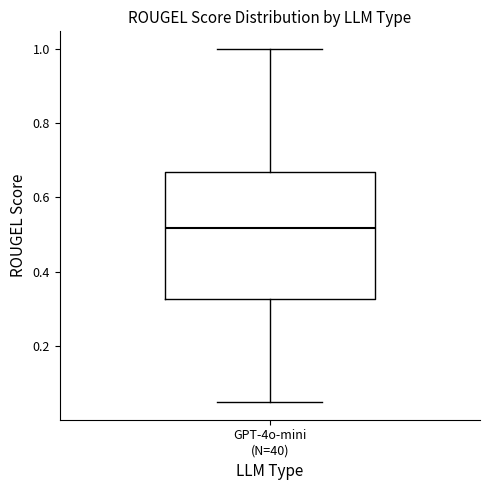

Transcribe this box plot: give where the median line is, the range the box spans, and where the two whiskers end, as read against the y-axis. The values are not printed on the chart, so give them approximately, as read against the axis.

median 0.52, box 0.32 to 0.66, whiskers 0.04 to 1.00